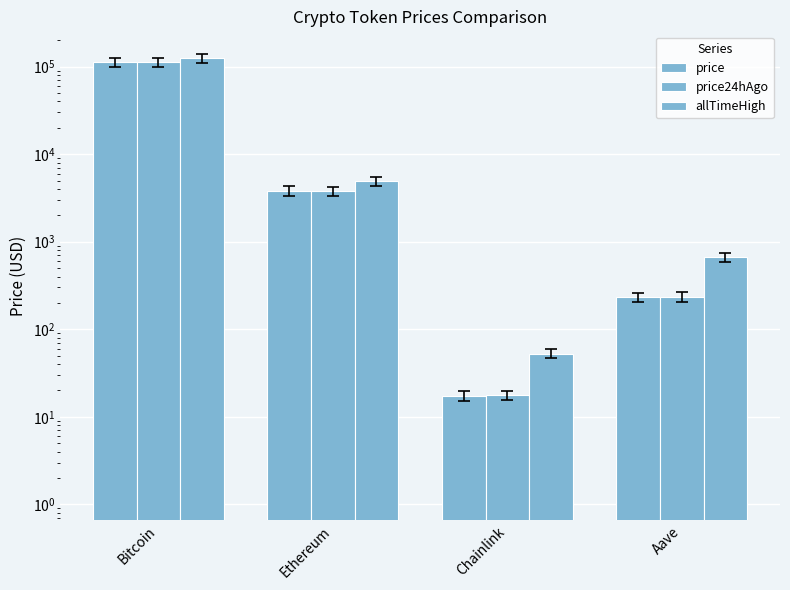

What is the maximum value for price?

111861.0